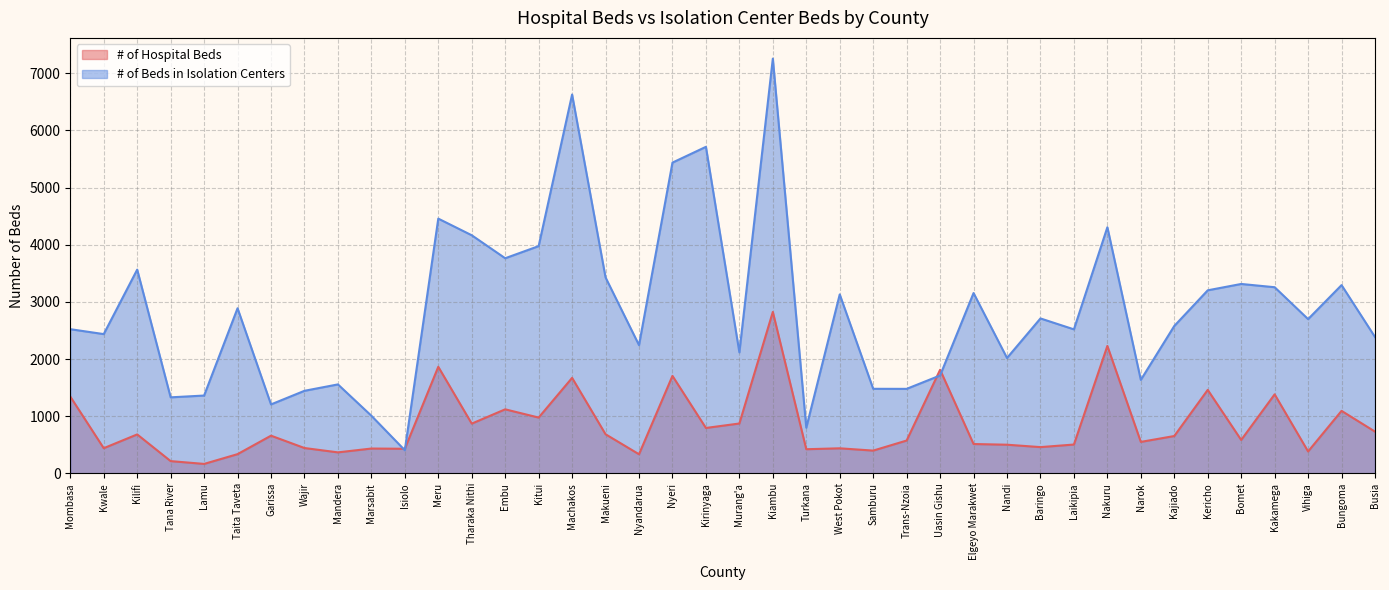

Does the chart have visible grid lines?

Yes